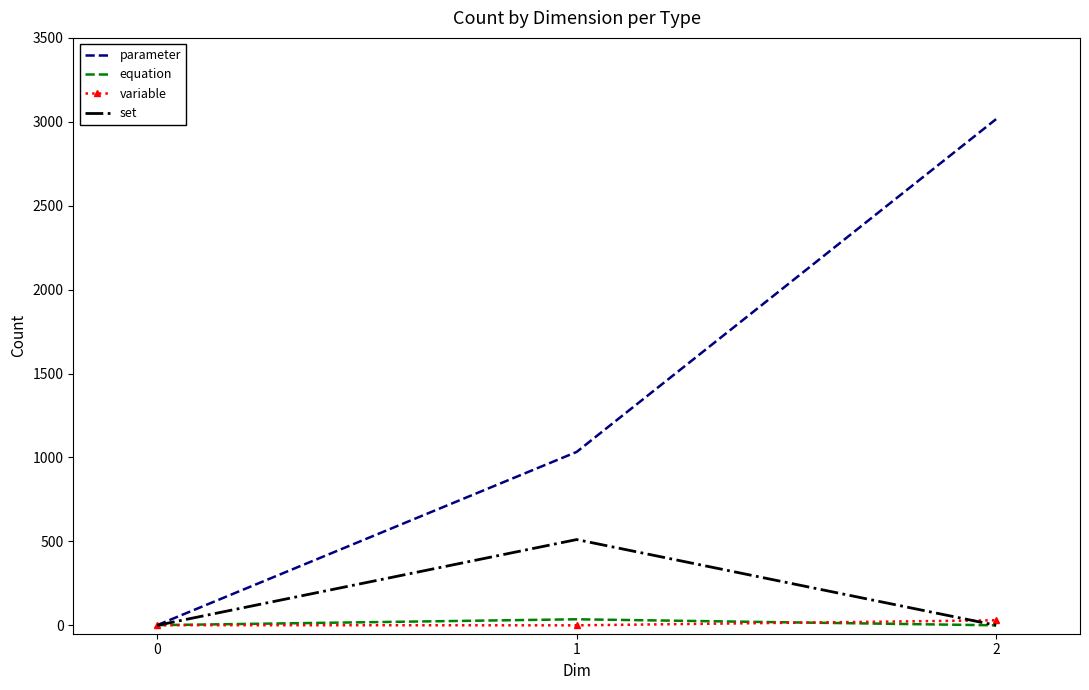

What is the sum of all variable values?

31